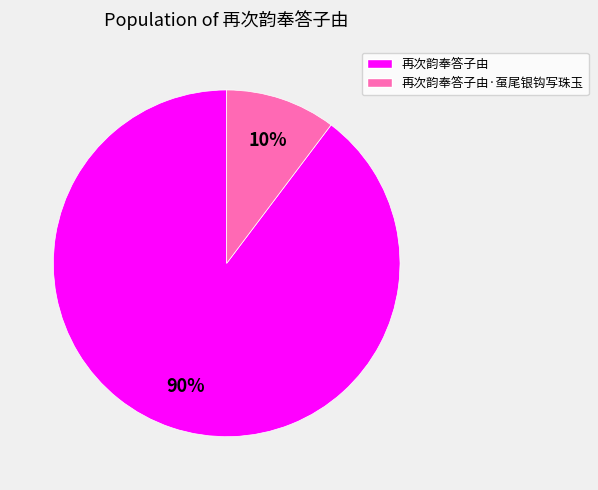

Is there a majority slice in this chart?

Yes